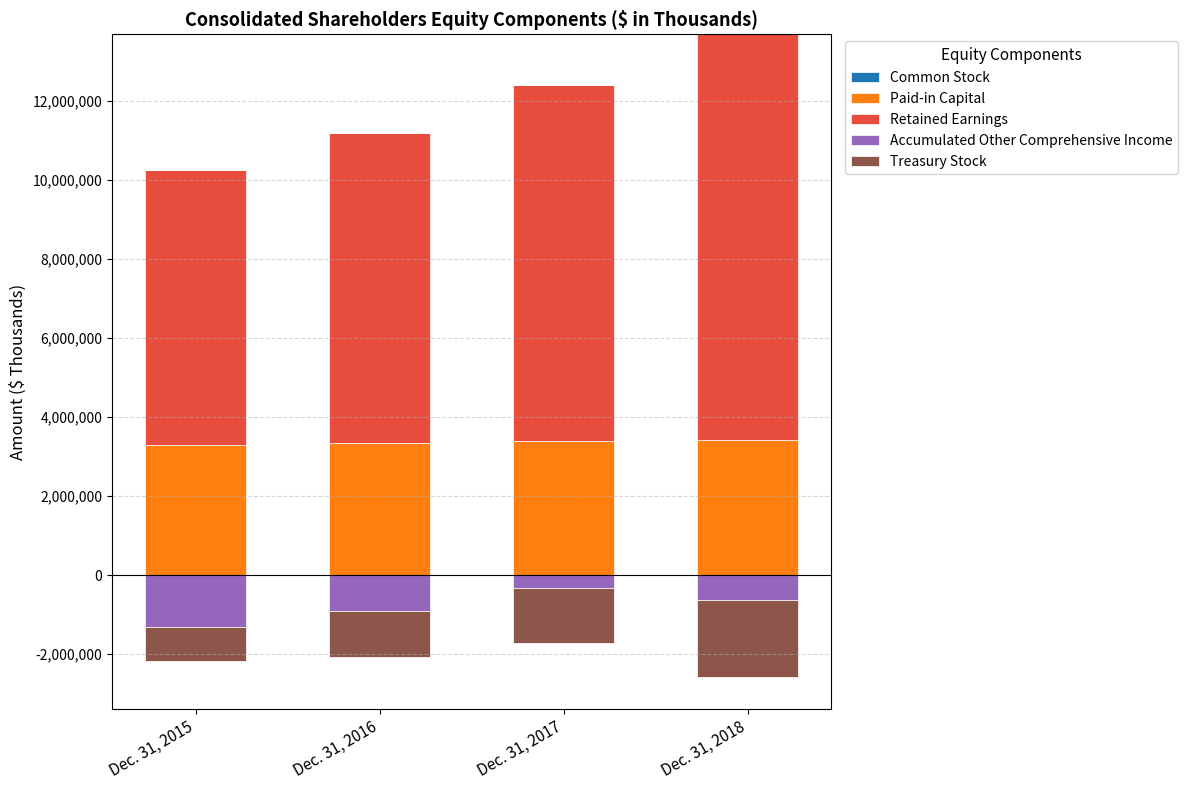

True or false: Treasury Stock has a value of 0 at Dec. 31, 2015.

True